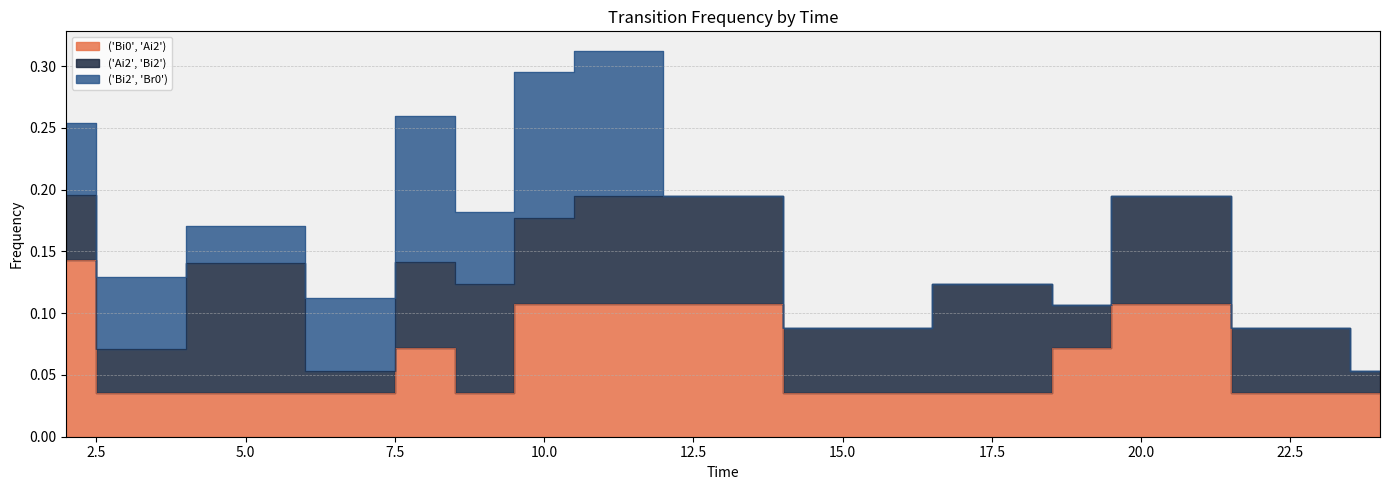

True or false: ('Bi0', 'Ai2') and ('Bi2', 'Br0') cross at least once.

True